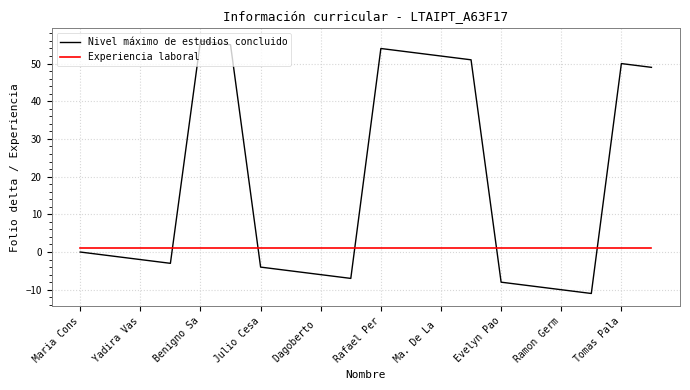

Which series has the widest spread of values?

Nivel máximo de estudios concluido